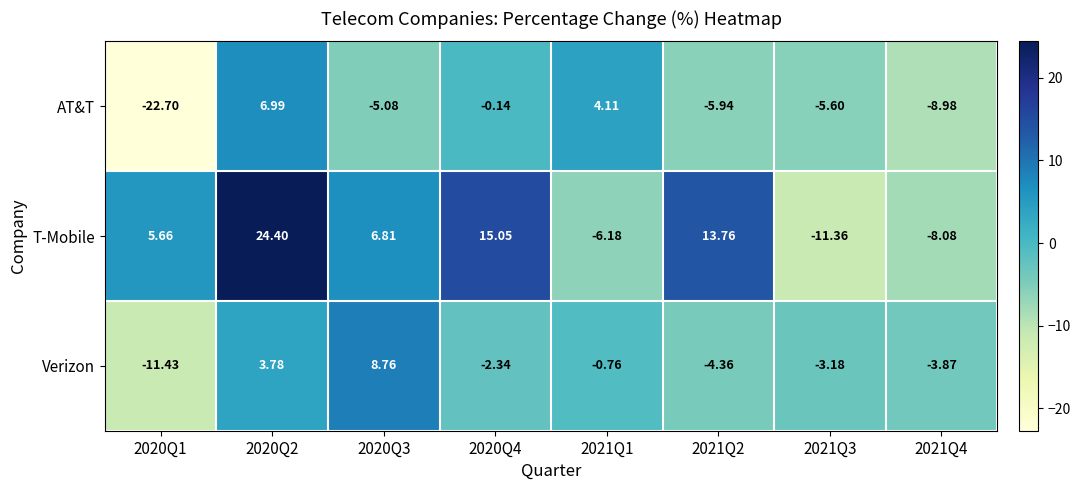

Which series has the largest range (max minus min)?

T-Mobile